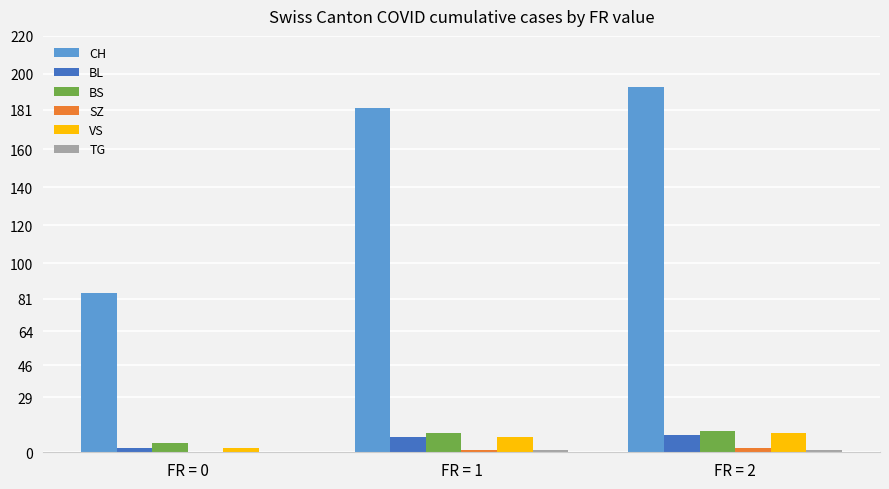

What is the sum of all BL values?

19